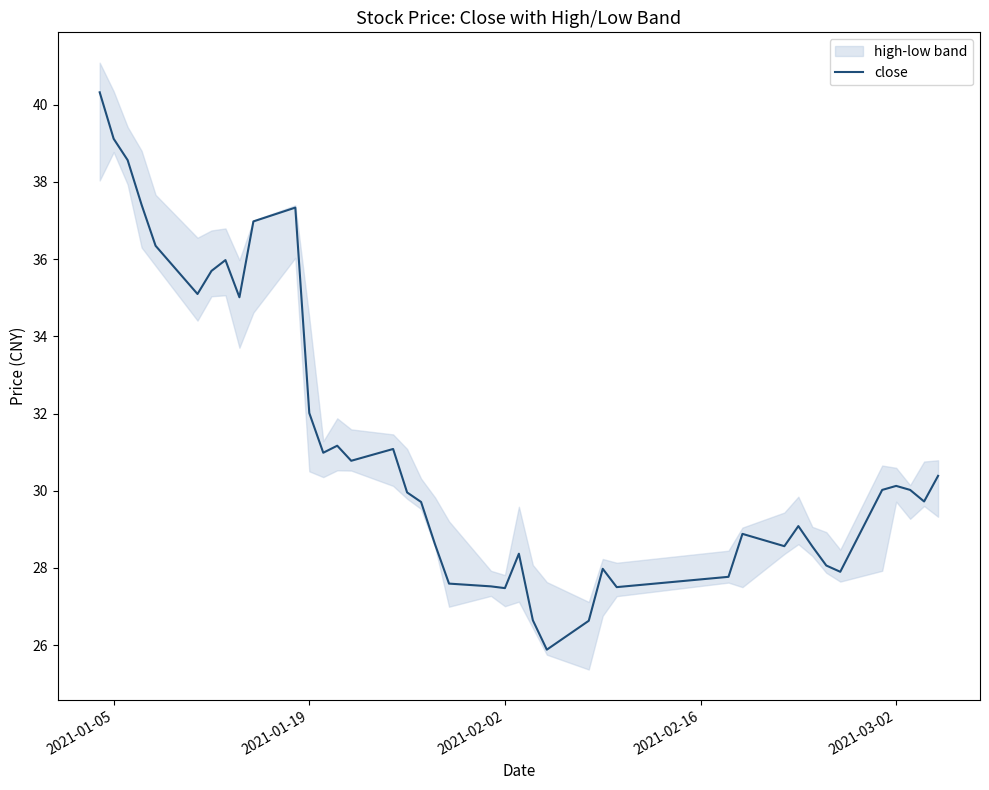

What is the minimum value for close?

25.9